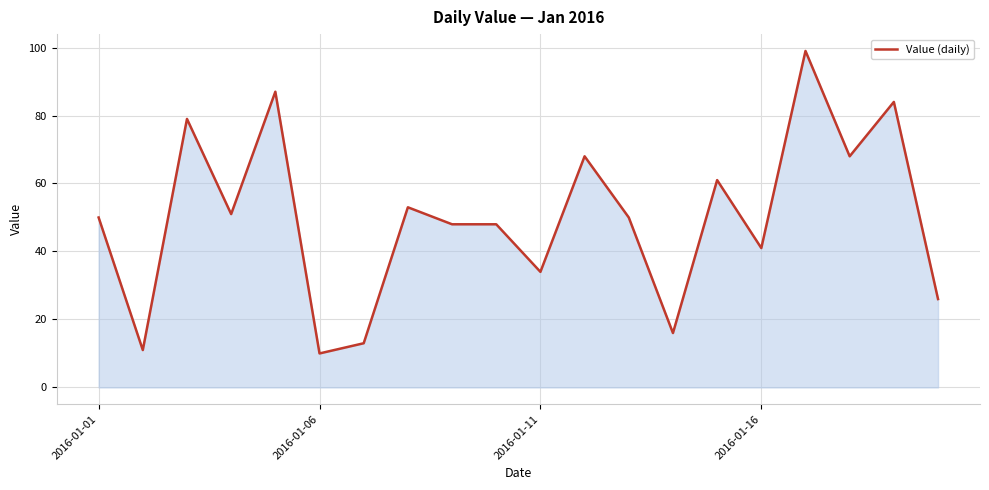

What is the smallest value displayed?

10